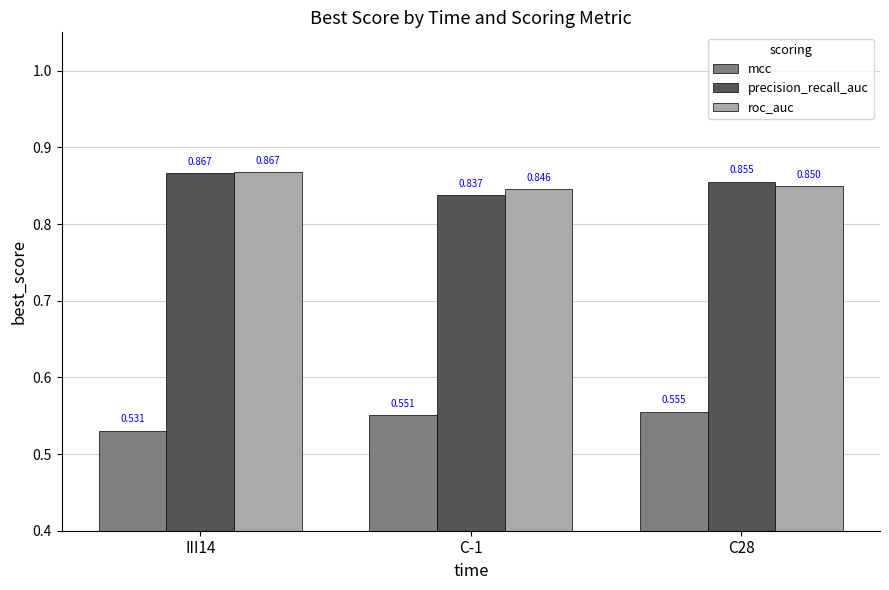

Which series changed the most between C-1 and C28?

precision_recall_auc